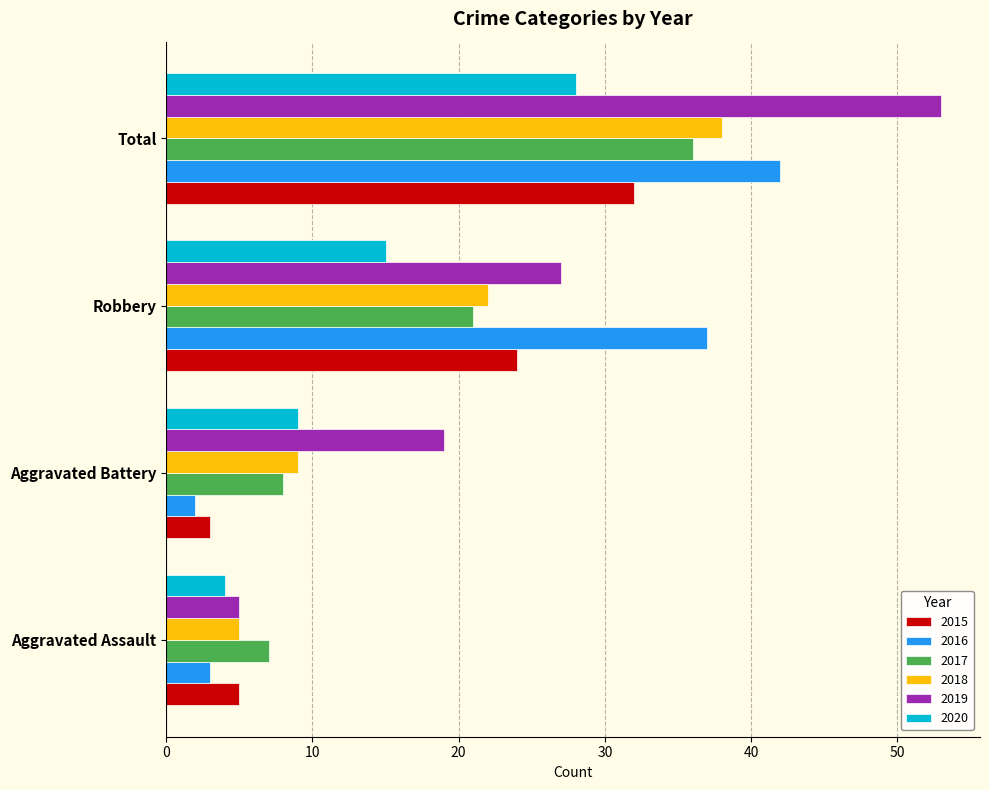

Which series changed the most between Robbery and Total?

2019